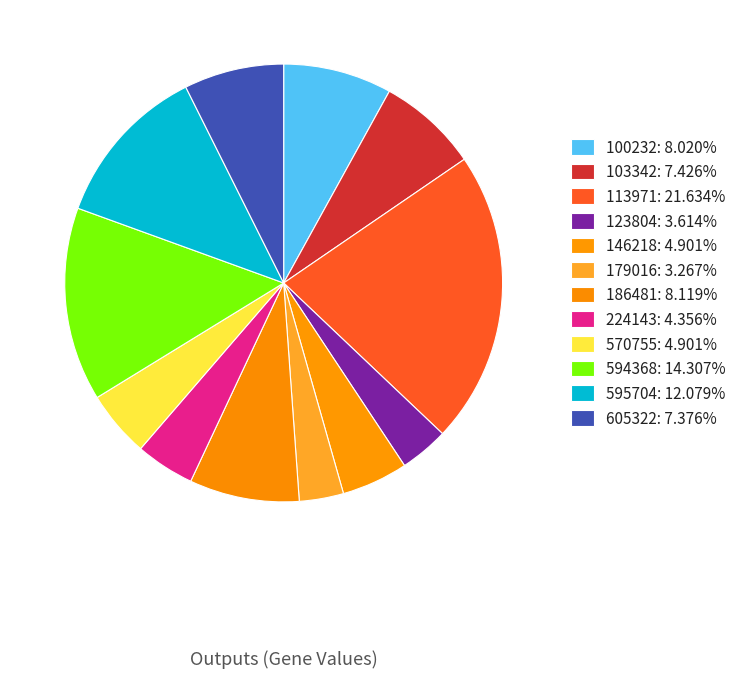

Rank the categories by value from highest to lowest.

113971, 594368, 595704, 186481, 100232, 103342, 605322, 146218, 570755, 224143, 123804, 179016